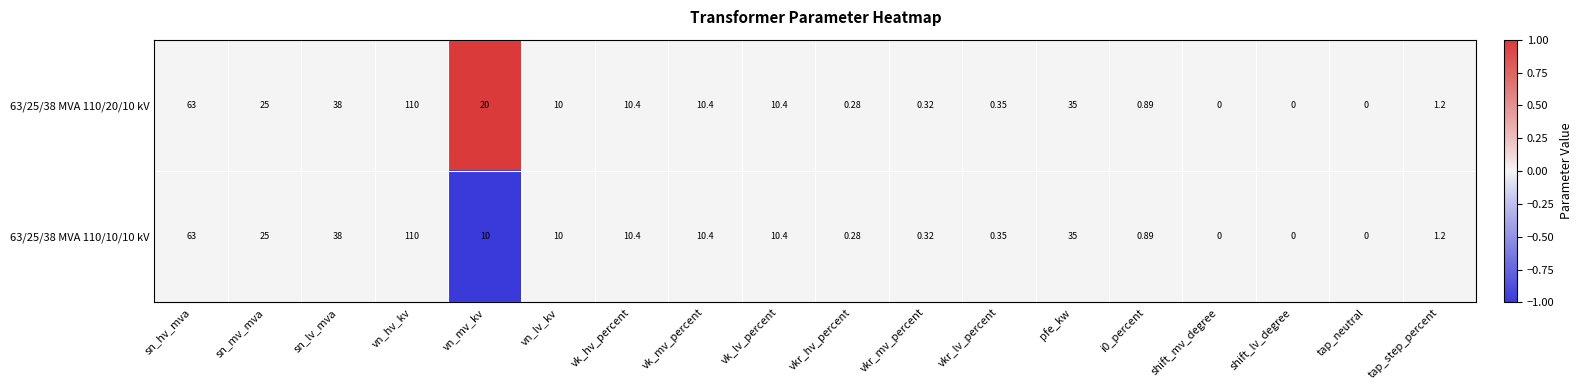

How many distinct data groups are displayed?

2